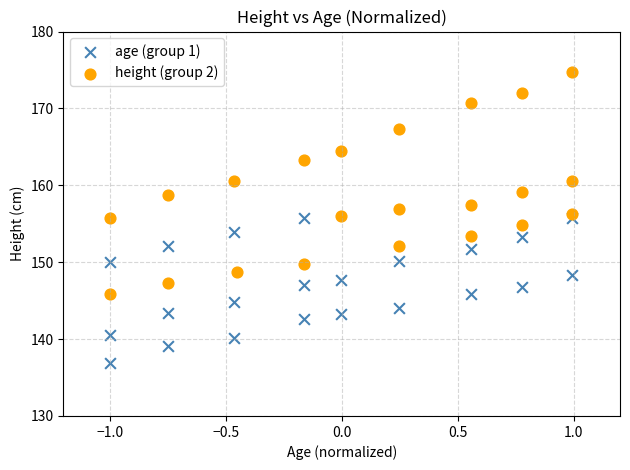

Which series contains the lowest Y value?

age (group 1)